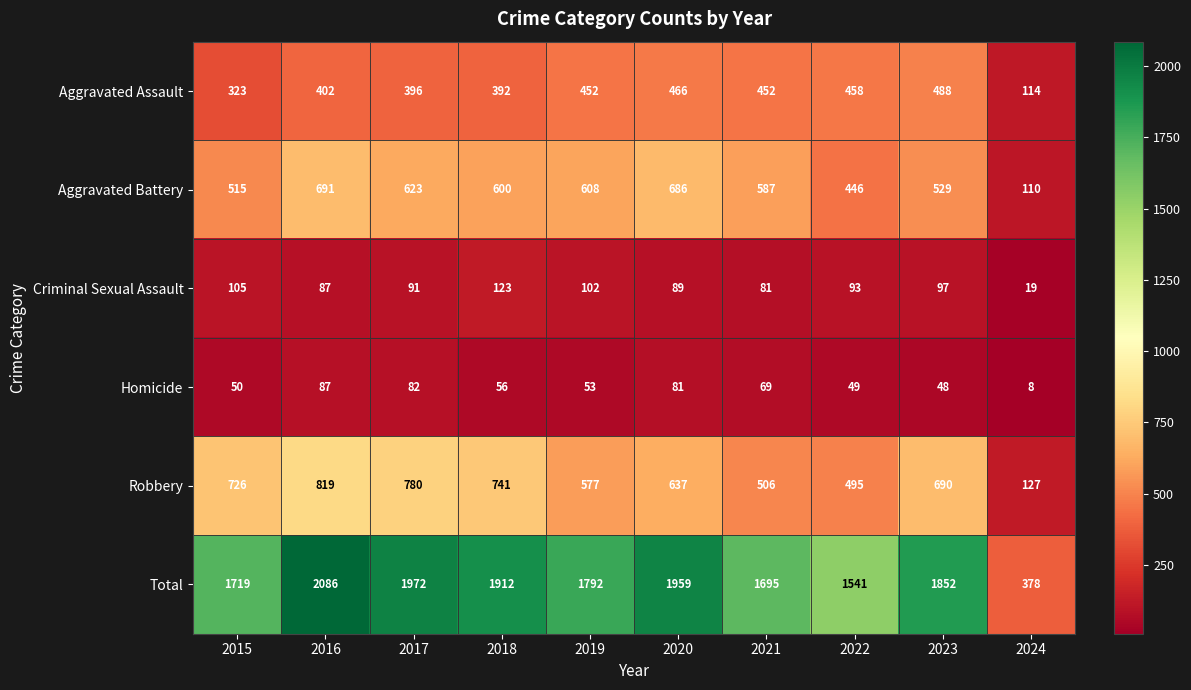

At which category is the sum across all series the highest?

2016